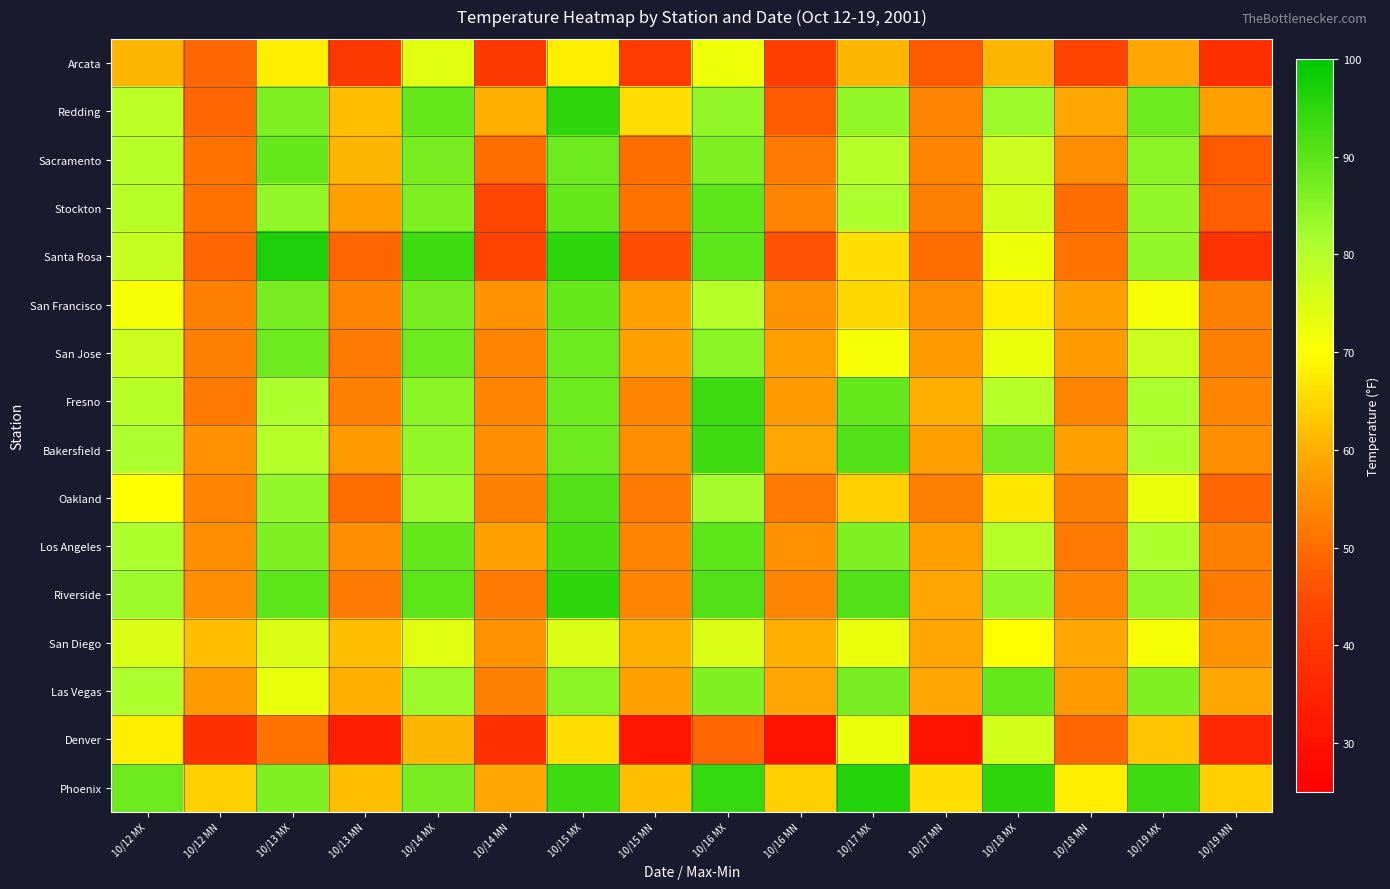

Reading left to right, list all the values displayed in this chart.

Arcata: 10/12 MX=61	10/12 MN=49	10/13 MX=68	10/13 MN=40	10/14 MX=74	10/14 MN=40	10/15 MX=68	10/15 MN=41	10/16 MX=72	10/16 MN=42	10/17 MX=61	10/17 MN=47	10/18 MX=61	10/18 MN=43	10/19 MX=59	10/19 MN=38
Redding: 10/12 MX=79	10/12 MN=49	10/13 MX=86	10/13 MN=62	10/14 MX=89	10/14 MN=60	10/15 MX=95	10/15 MN=66	10/16 MX=84	10/16 MN=47	10/17 MX=84	10/17 MN=54	10/18 MX=83	10/18 MN=59	10/19 MX=88	10/19 MN=58
Sacramento: 10/12 MX=80	10/12 MN=51	10/13 MX=89	10/13 MN=61	10/14 MX=87	10/14 MN=50	10/15 MX=88	10/15 MN=50	10/16 MX=86	10/16 MN=52	10/17 MX=80	10/17 MN=54	10/18 MX=77	10/18 MN=55	10/19 MX=85	10/19 MN=47
Stockton: 10/12 MX=80	10/12 MN=51	10/13 MX=84	10/13 MN=58	10/14 MX=86	10/14 MN=44	10/15 MX=89	10/15 MN=51	10/16 MX=90	10/16 MN=54	10/17 MX=81	10/17 MN=53	10/18 MX=76	10/18 MN=50	10/19 MX=84	10/19 MN=48
Santa Rosa: 10/12 MX=78	10/12 MN=49	10/13 MX=97	10/13 MN=49	10/14 MX=93	10/14 MN=43	10/15 MX=95	10/15 MN=45	10/16 MX=90	10/16 MN=46	10/17 MX=66	10/17 MN=50	10/18 MX=72	10/18 MN=51	10/19 MX=84	10/19 MN=39
San Francisco: 10/12 MX=71	10/12 MN=53	10/13 MX=87	10/13 MN=54	10/14 MX=87	10/14 MN=56	10/15 MX=89	10/15 MN=58	10/16 MX=80	10/16 MN=56	10/17 MX=65	10/17 MN=55	10/18 MX=68	10/18 MN=58	10/19 MX=71	10/19 MN=53
San Jose: 10/12 MX=77	10/12 MN=53	10/13 MX=88	10/13 MN=52	10/14 MX=88	10/14 MN=54	10/15 MX=88	10/15 MN=58	10/16 MX=85	10/16 MN=58	10/17 MX=71	10/17 MN=57	10/18 MX=73	10/18 MN=57	10/19 MX=77	10/19 MN=53
Fresno: 10/12 MX=80	10/12 MN=52	10/13 MX=81	10/13 MN=53	10/14 MX=85	10/14 MN=54	10/15 MX=88	10/15 MN=54	10/16 MX=93	10/16 MN=57	10/17 MX=89	10/17 MN=60	10/18 MX=80	10/18 MN=54	10/19 MX=81	10/19 MN=54
Bakersfield: 10/12 MX=81	10/12 MN=56	10/13 MX=80	10/13 MN=57	10/14 MX=84	10/14 MN=55	10/15 MX=88	10/15 MN=55	10/16 MX=93	10/16 MN=59	10/17 MX=91	10/17 MN=58	10/18 MX=87	10/18 MN=58	10/19 MX=81	10/19 MN=55
Oakland: 10/12 MX=70	10/12 MN=54	10/13 MX=84	10/13 MN=50	10/14 MX=83	10/14 MN=53	10/15 MX=91	10/15 MN=52	10/16 MX=82	10/16 MN=52	10/17 MX=64	10/17 MN=53	10/18 MX=67	10/18 MN=53	10/19 MX=73	10/19 MN=49
Los Angeles: 10/12 MX=81	10/12 MN=55	10/13 MX=86	10/13 MN=55	10/14 MX=89	10/14 MN=58	10/15 MX=92	10/15 MN=54	10/16 MX=90	10/16 MN=56	10/17 MX=86	10/17 MN=58	10/18 MX=80	10/18 MN=52	10/19 MX=81	10/19 MN=53
Riverside: 10/12 MX=83	10/12 MN=55	10/13 MX=90	10/13 MN=52	10/14 MX=90	10/14 MN=52	10/15 MX=95	10/15 MN=54	10/16 MX=91	10/16 MN=54	10/17 MX=91	10/17 MN=59	10/18 MX=84	10/18 MN=54	10/19 MX=84	10/19 MN=52
San Diego: 10/12 MX=75	10/12 MN=62	10/13 MX=75	10/13 MN=62	10/14 MX=74	10/14 MN=56	10/15 MX=75	10/15 MN=60	10/16 MX=75	10/16 MN=60	10/17 MX=73	10/17 MN=59	10/18 MX=70	10/18 MN=59	10/19 MX=71	10/19 MN=56
Las Vegas: 10/12 MX=81	10/12 MN=57	10/13 MX=73	10/13 MN=60	10/14 MX=83	10/14 MN=53	10/15 MX=85	10/15 MN=58	10/16 MX=86	10/16 MN=59	10/17 MX=87	10/17 MN=59	10/18 MX=89	10/18 MN=57	10/19 MX=86	10/19 MN=59
Denver: 10/12 MX=68	10/12 MN=38	10/13 MX=51	10/13 MN=33	10/14 MX=61	10/14 MN=38	10/15 MX=66	10/15 MN=31	10/16 MX=49	10/16 MN=30	10/17 MX=73	10/17 MN=30	10/18 MX=76	10/18 MN=49	10/19 MX=63	10/19 MN=36
Phoenix: 10/12 MX=88	10/12 MN=64	10/13 MX=86	10/13 MN=62	10/14 MX=87	10/14 MN=59	10/15 MX=93	10/15 MN=62	10/16 MX=94	10/16 MN=64	10/17 MX=96	10/17 MN=66	10/18 MX=95	10/18 MN=68	10/19 MX=93	10/19 MN=64